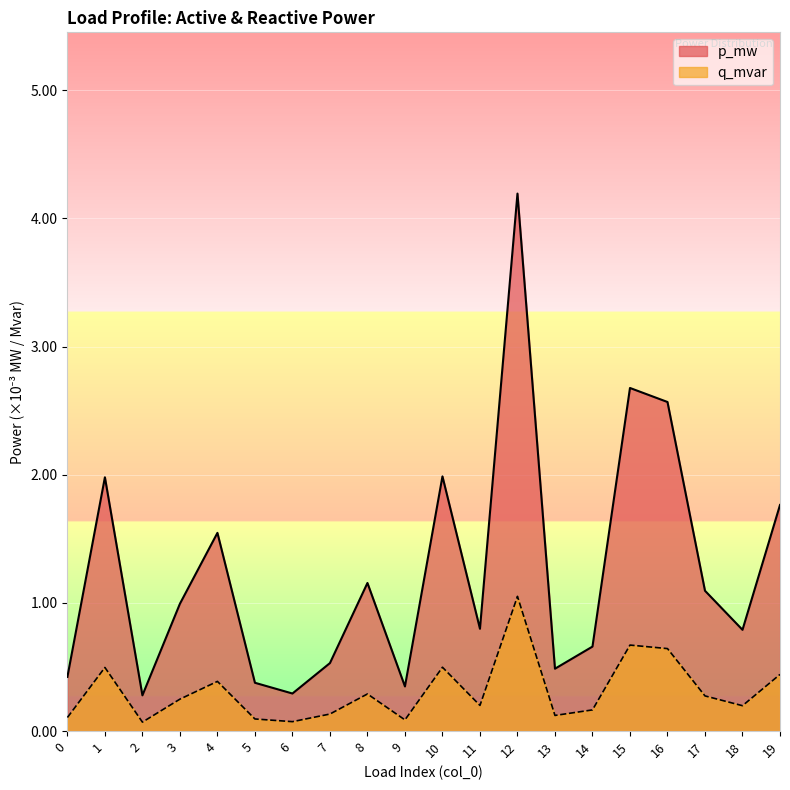

At which category does q_mvar reach its first local valley?

2